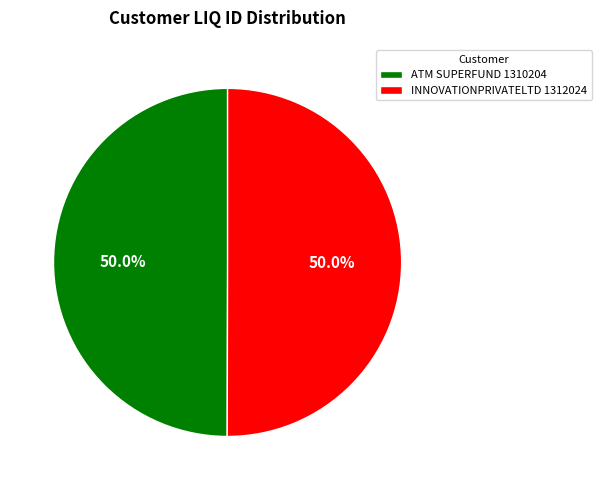

What is the total percentage of INNOVATIONPRIVATELTD 1312024 and ATM SUPERFUND 1310204?

100.0%